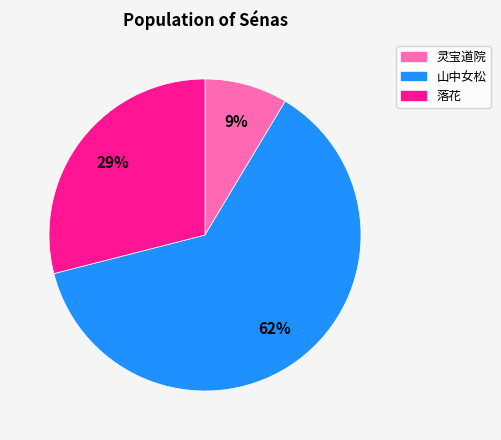

Is there any slice that represents more than half of the pie?

Yes